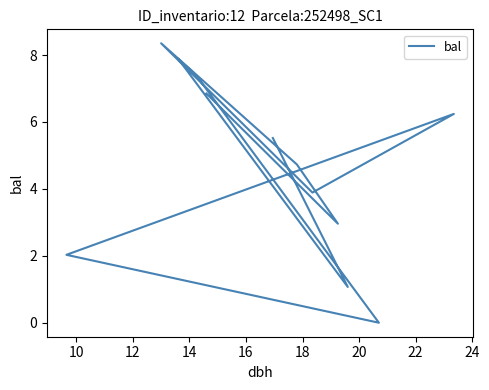

How many data points does each series have?

12